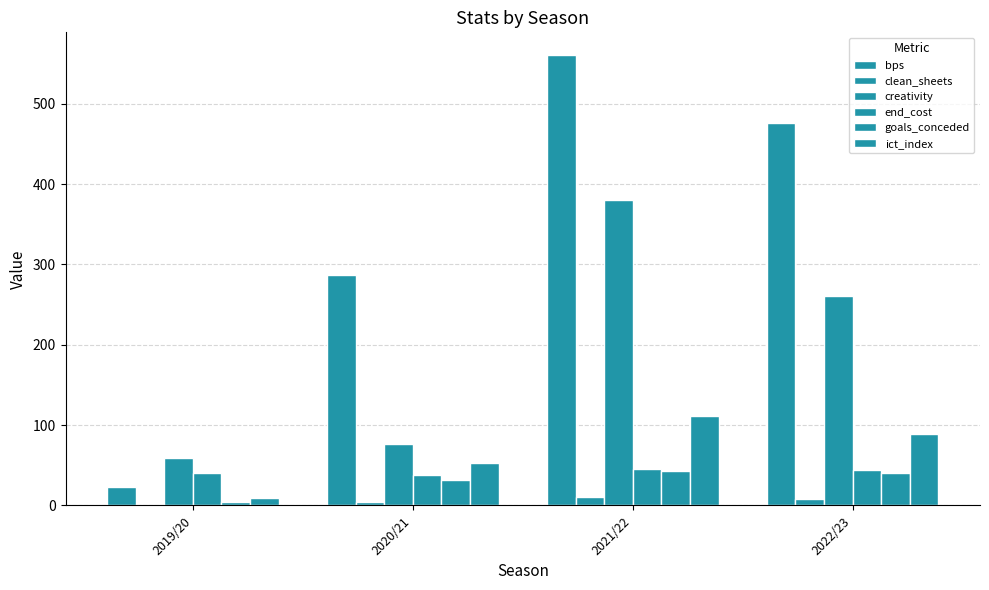

Which series changed the most between 2020/21 and 2022/23?

bps